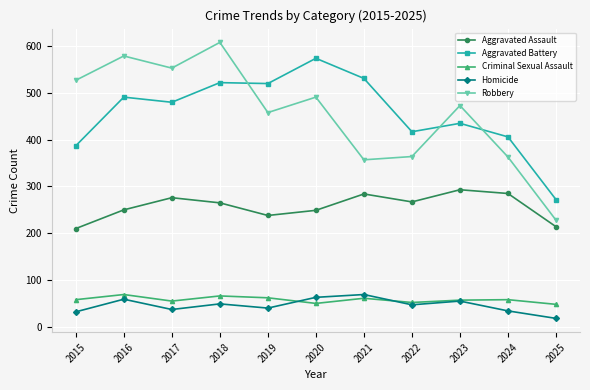

Read the Robbery value at 2021.

357